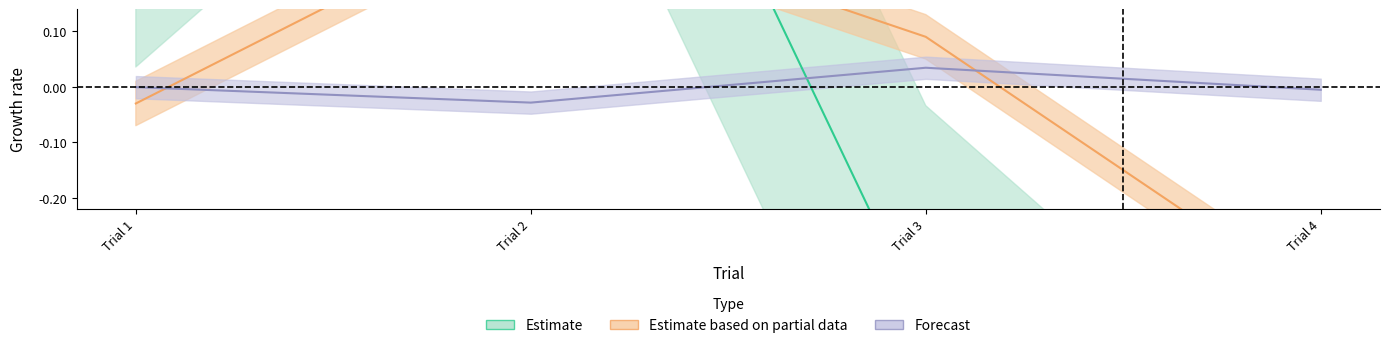

How many interior local valleys does the TaskInterval series have?

1